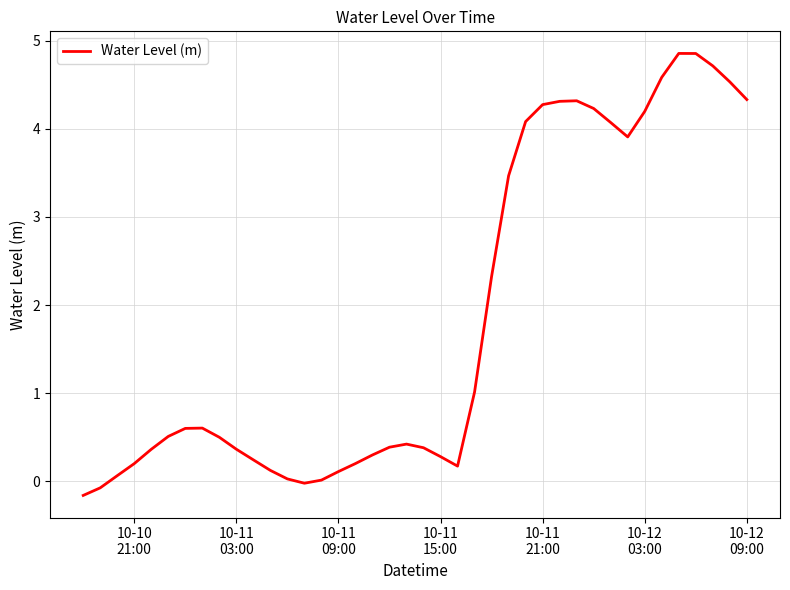

What is the maximum value shown in the chart?

4.9